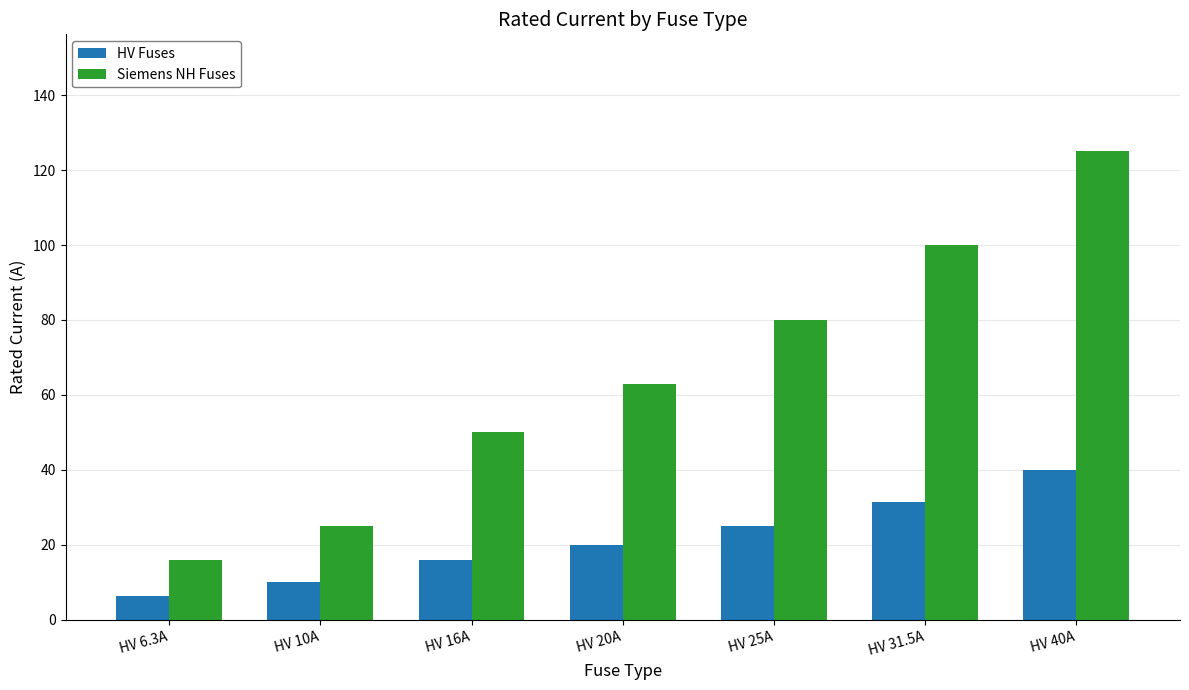

Which series changed the most between HV 10A and HV 40A?

Siemens NH Fuses